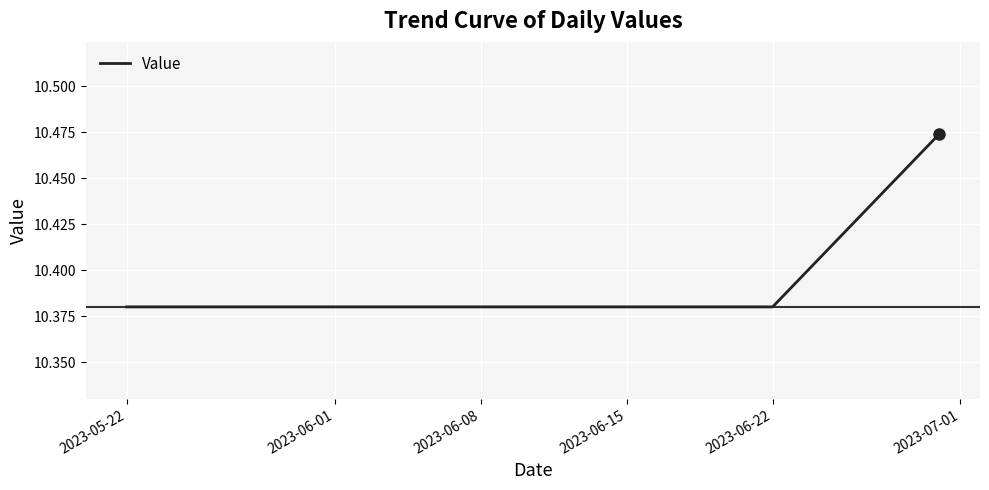

Does the chart have visible grid lines?

Yes